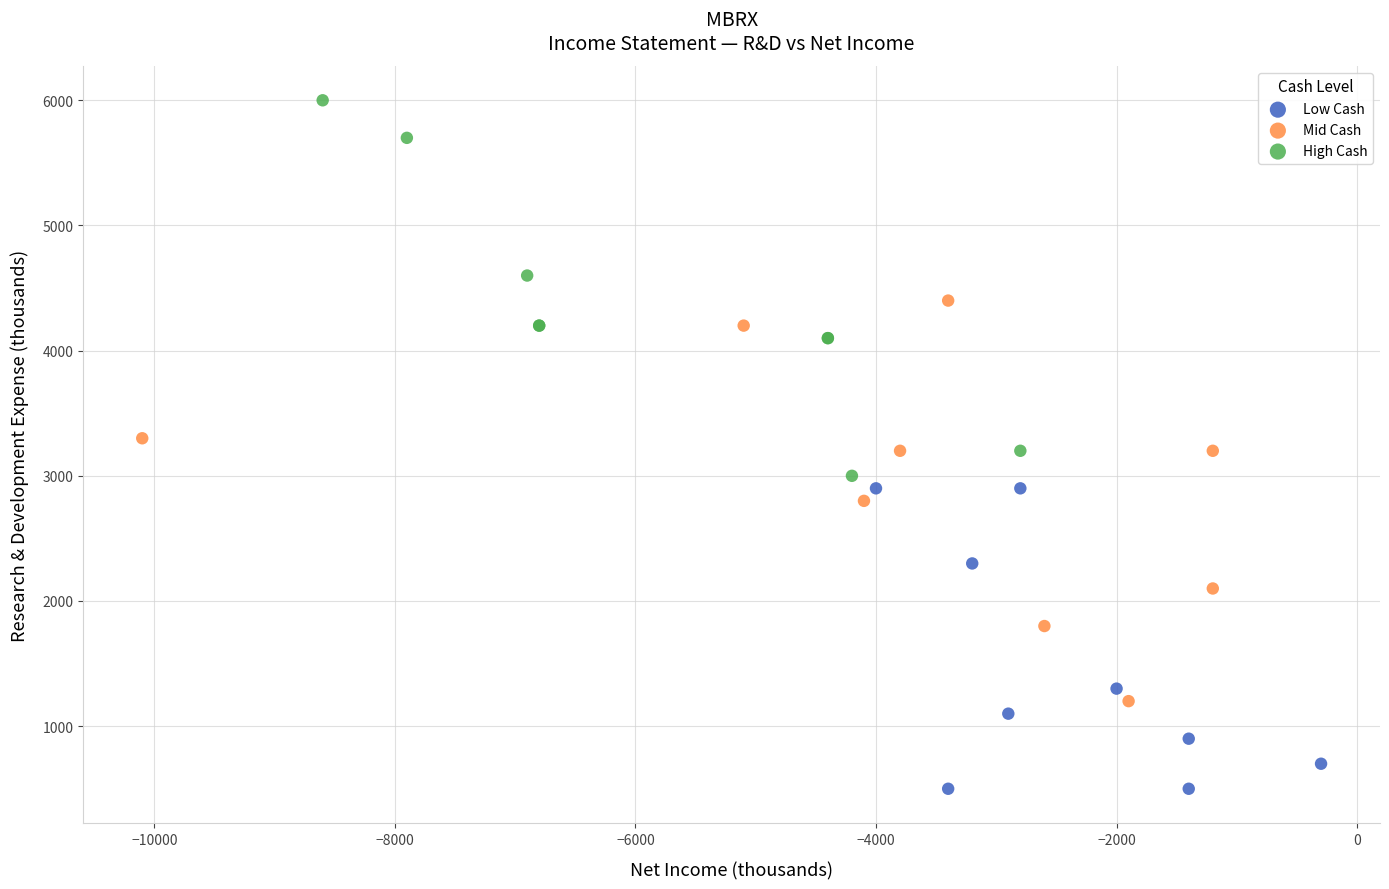

Which series has the largest Y range (max minus min)?

Mid Cash